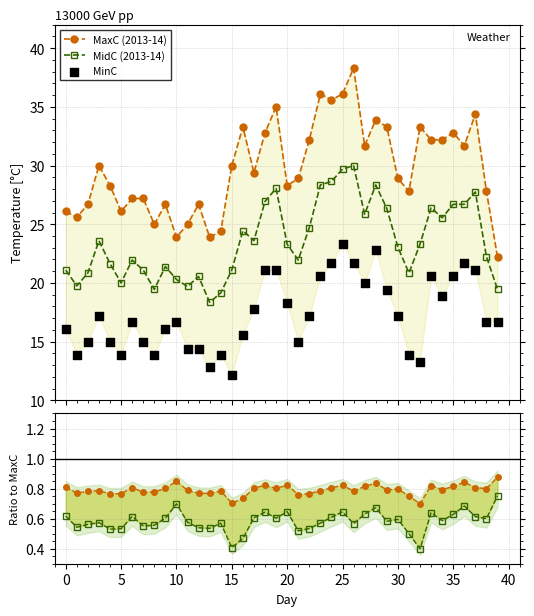

At which category is the sum across all series the highest?

26